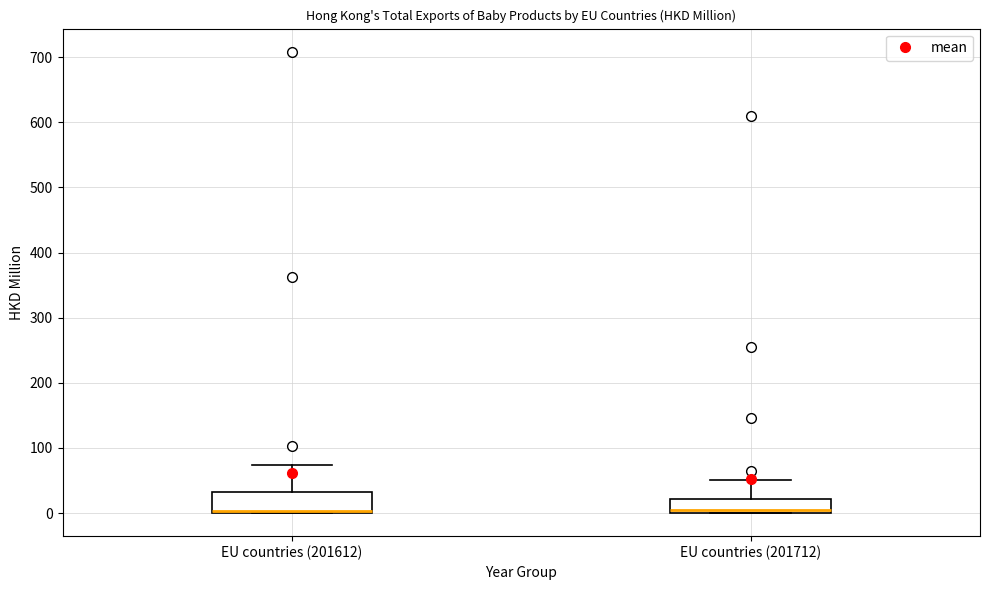

Reading left to right, read every box against the y-axis: the position of its median line, the range the box covers, and the ends of its whiskers. The values are not printed on the chart, so give them approximately, as read against the axis.

EU countries (201612): median 0 (just above the box's lower edge), box 0 to 30, whiskers 0 to 70
EU countries (201712): median 0 (just above the box's lower edge), box 0 to 20, whiskers 0 to 50